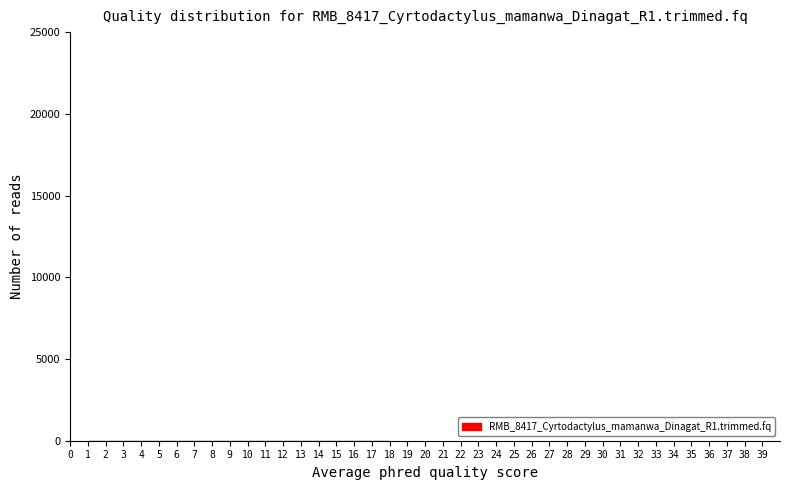

Reading left to right, transcribe this chart: for each bar, give the range it covers on the x-axis and its height. Neither the bar edges nor the heights are printed on the chart, so give them approximately, as read against the axes.

1.0 to 1.9: under 500
1.9 to 2.9: under 500
2.9 to 3.8: under 500
3.8 to 4.8: under 500
4.8 to 5.7: under 500
5.7 to 6.7: under 500
6.7 to 7.6: under 500
7.6 to 8.6: under 500
8.6 to 9.5: under 500
9.5 to 10.4: under 500
10.4 to 11.4: under 500
11.4 to 12.3: under 500
12.3 to 13.3: under 500
13.3 to 14.2: under 500
14.2 to 15.2: under 500
15.2 to 16.1: under 500
16.1 to 17.1: under 500
17.1 to 18.0: under 500